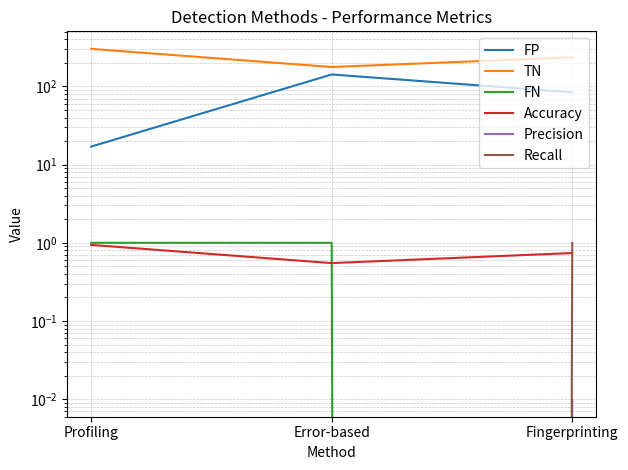

What is the highest value of the FP series?

142.0